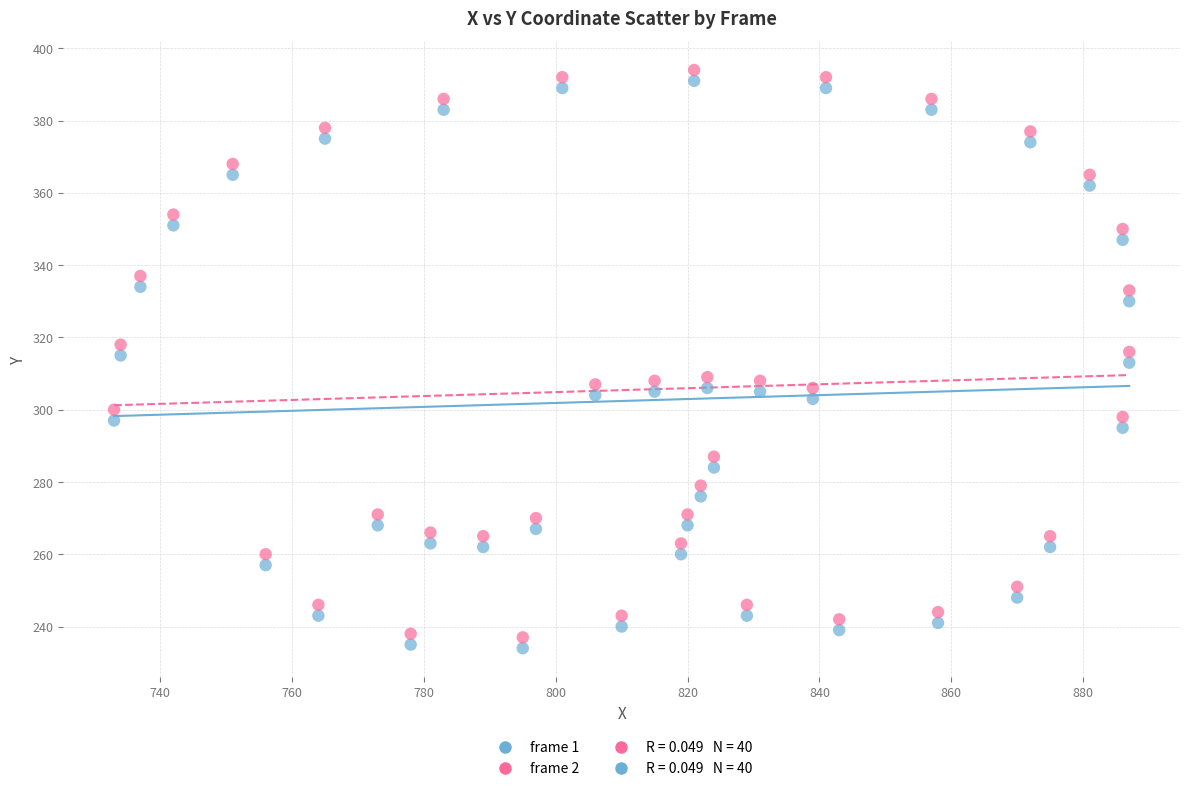

Which series contains the highest Y value?

frame 2